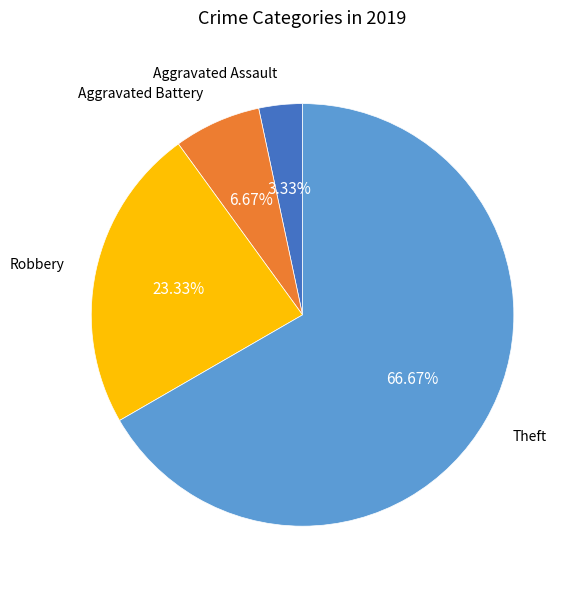

Does Robbery represent more than half of the total?

No